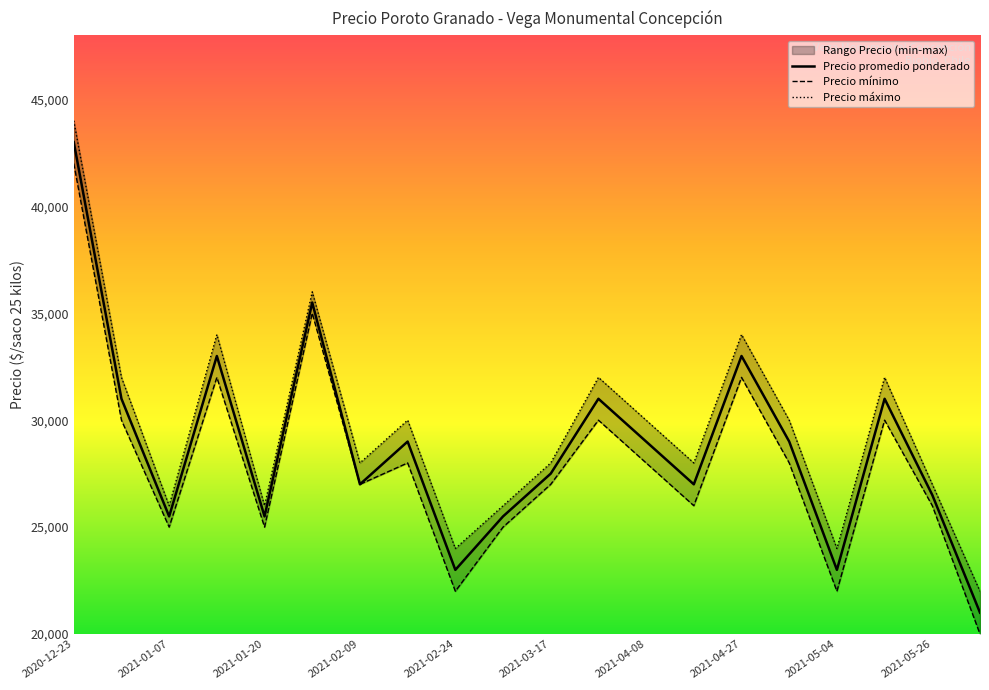

What is the average value of the Precio promedio ponderado series?

28800